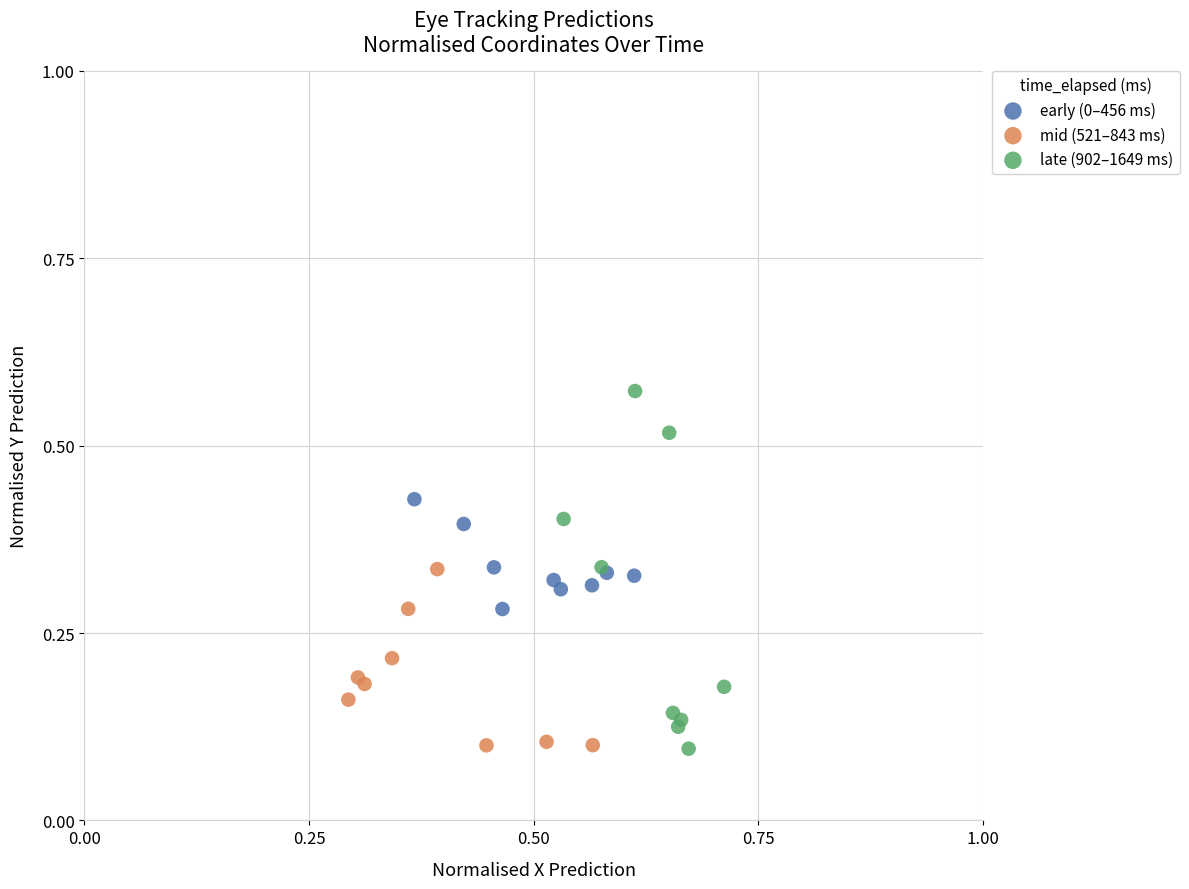

Which series has the largest Y range (max minus min)?

late (902–1649 ms)